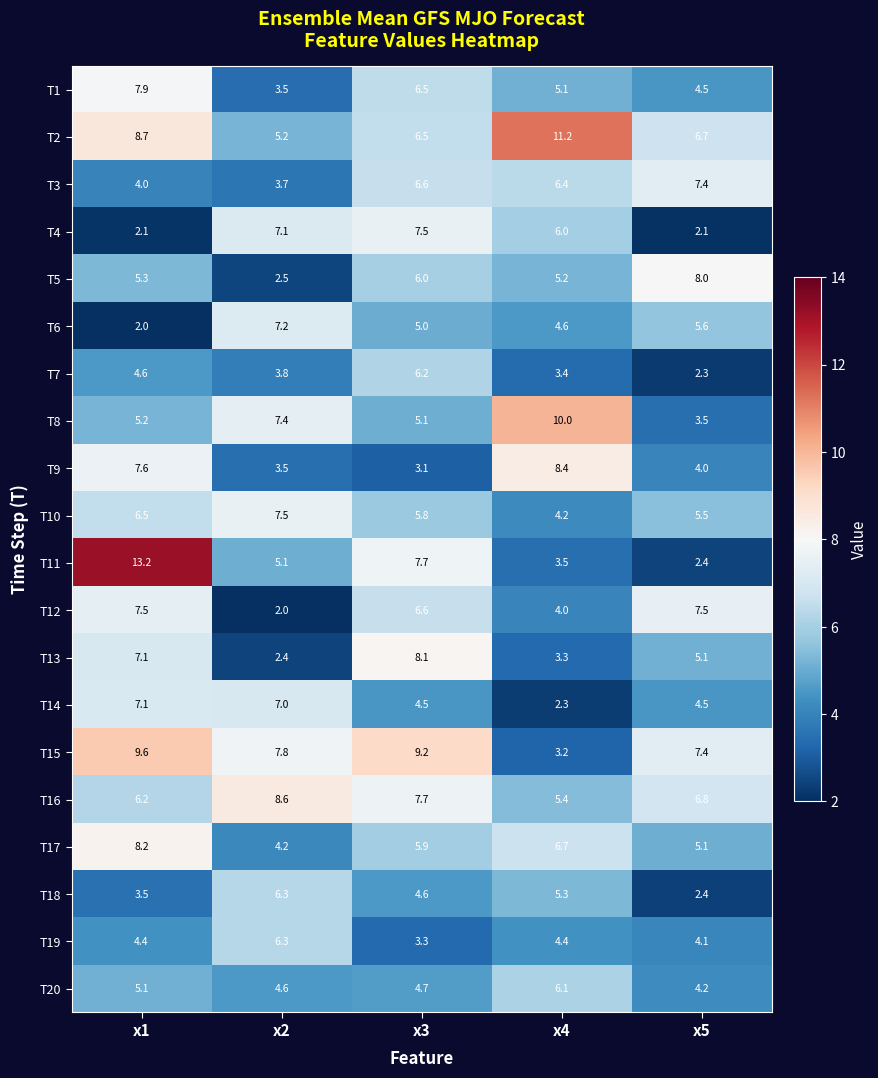

Where does the T2 series first go above 6?

x1